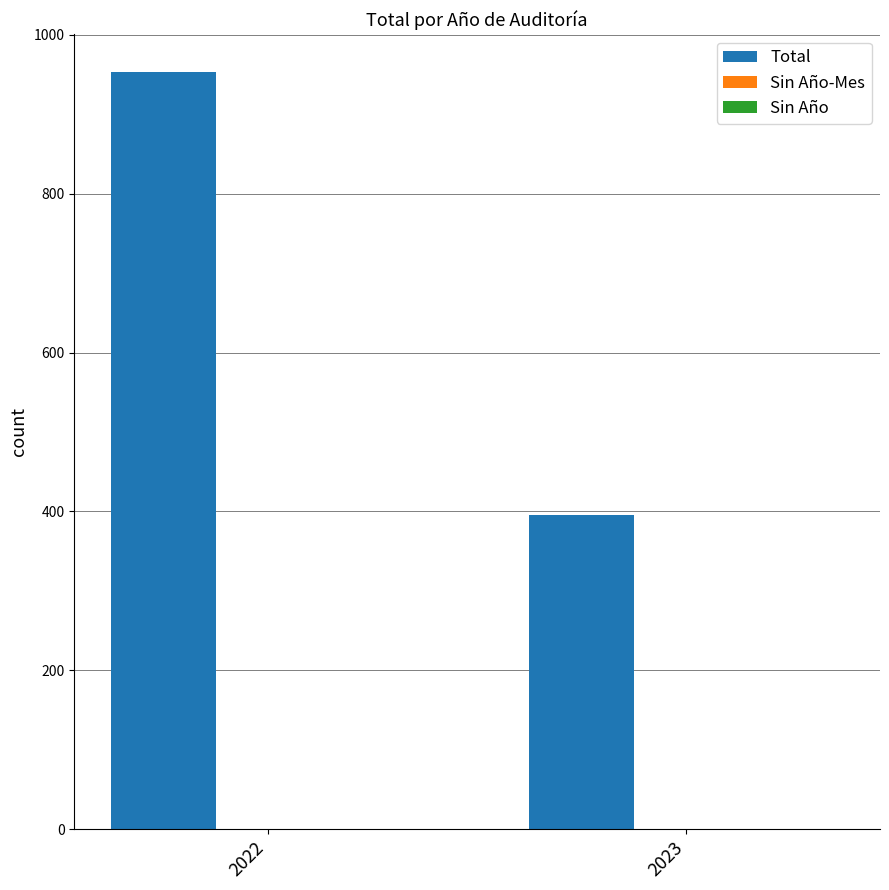

True or false: the data shows 558 at 2023.

False